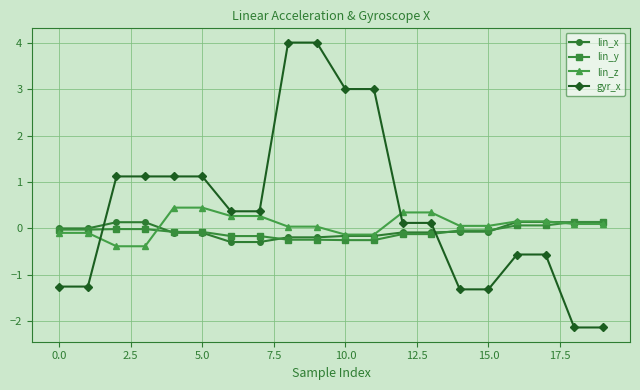

Which series has the largest range (max minus min)?

gyr_x